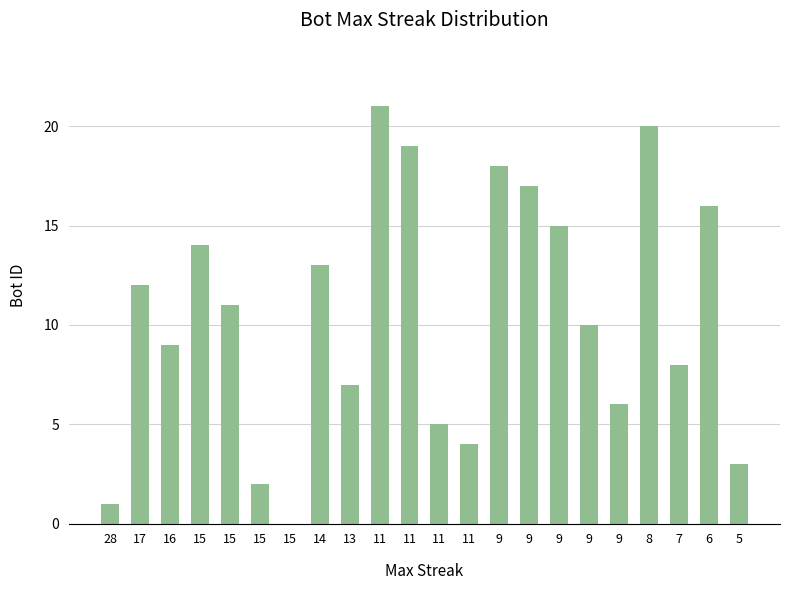

What value does the data have at 14?

13